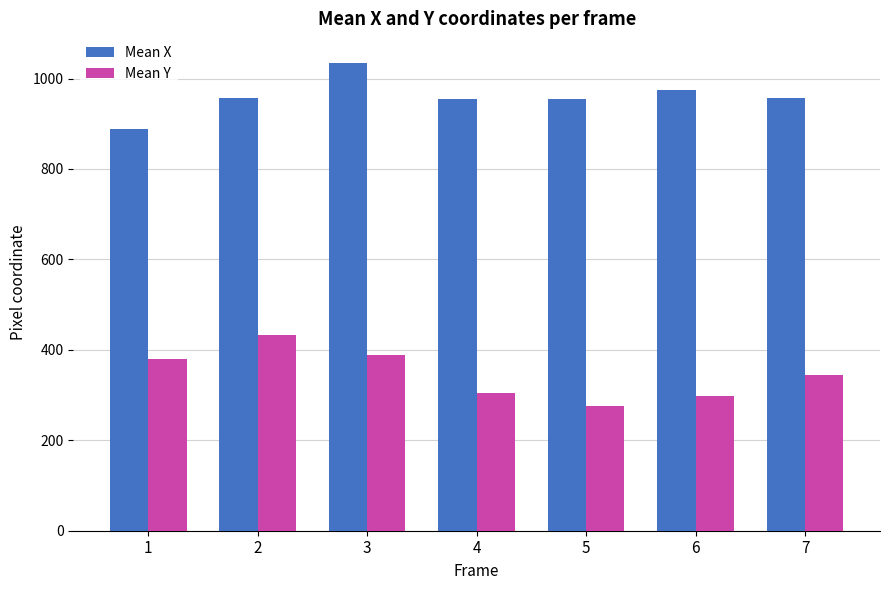

How many distinct data groups are displayed?

2